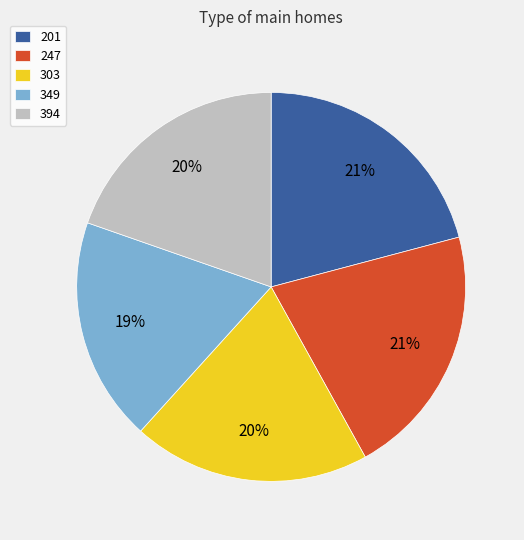

Do 247 and 303 together represent more than half of the pie?

No